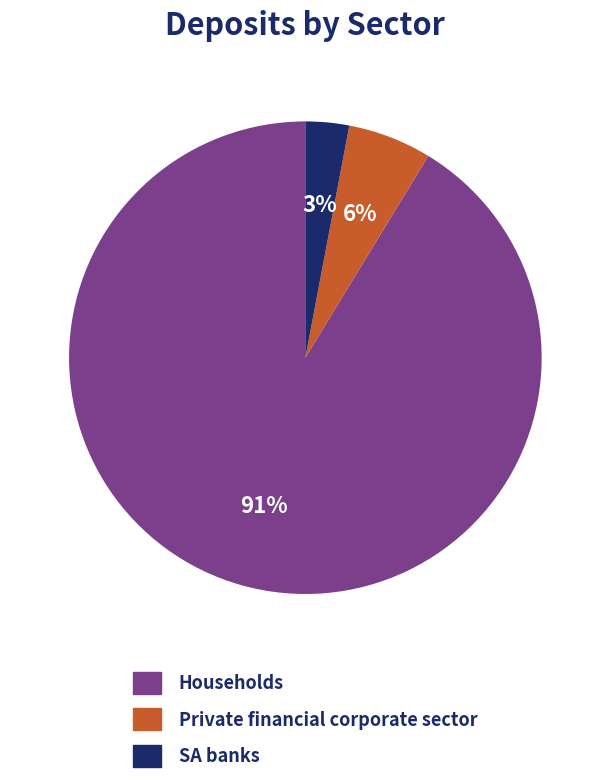

Which slice is the smallest?

SA banks